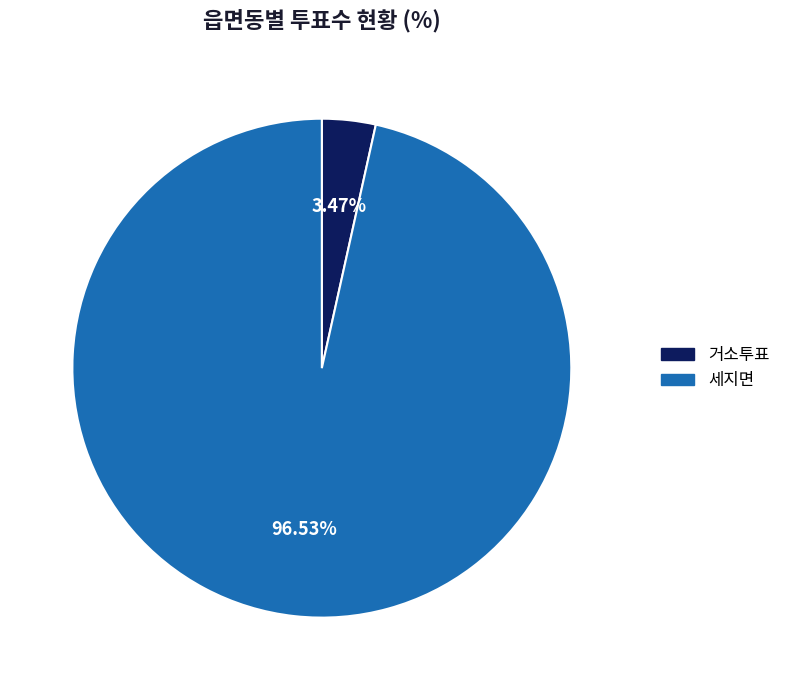

How many slices are in this pie chart?

2